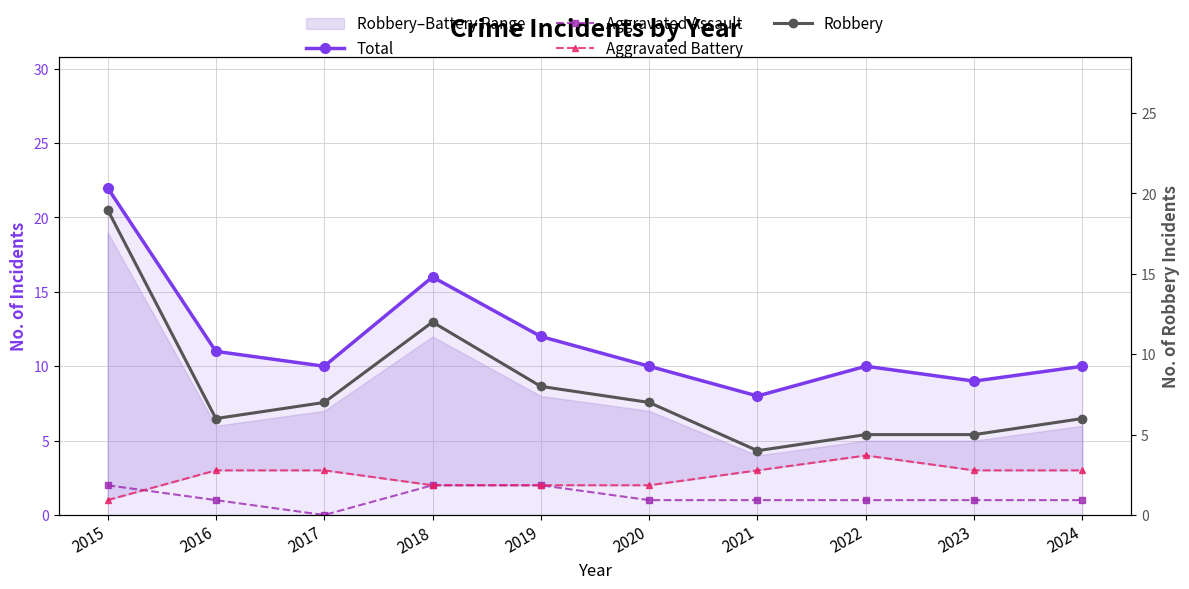

How many lines are shown in the chart?

4